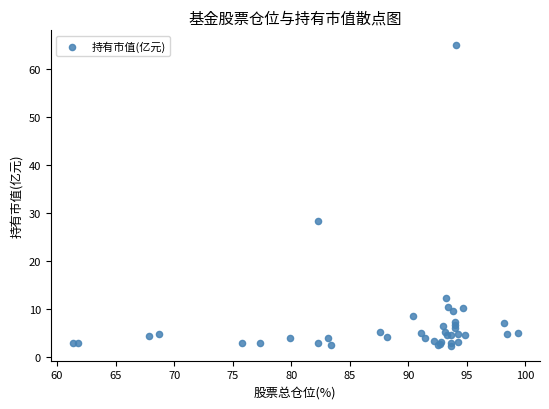

What Y value in the scatter plot is closest to 33?

28.4